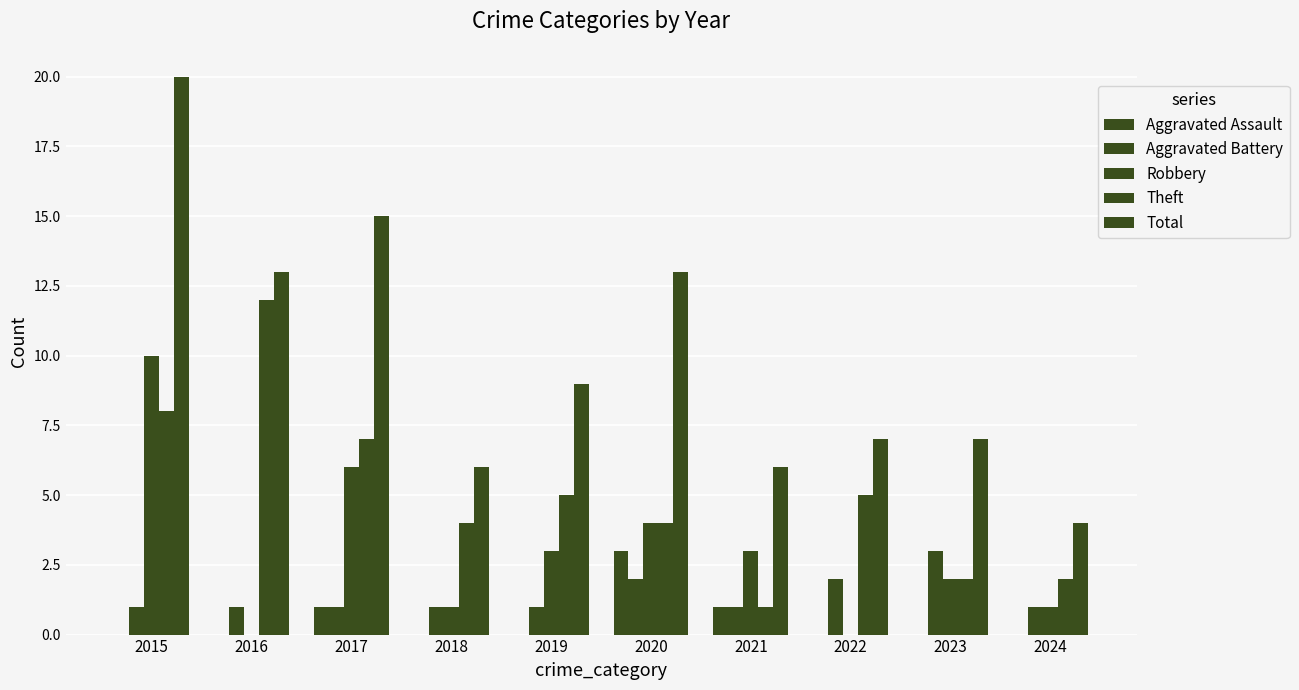

How many series are shown in this chart?

5